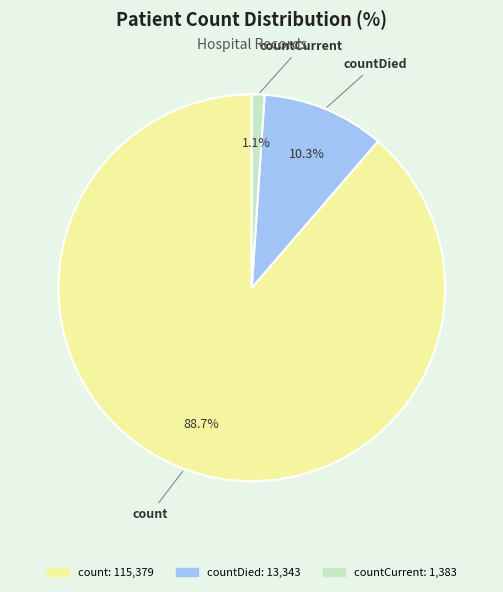

Is there a majority slice in this chart?

Yes